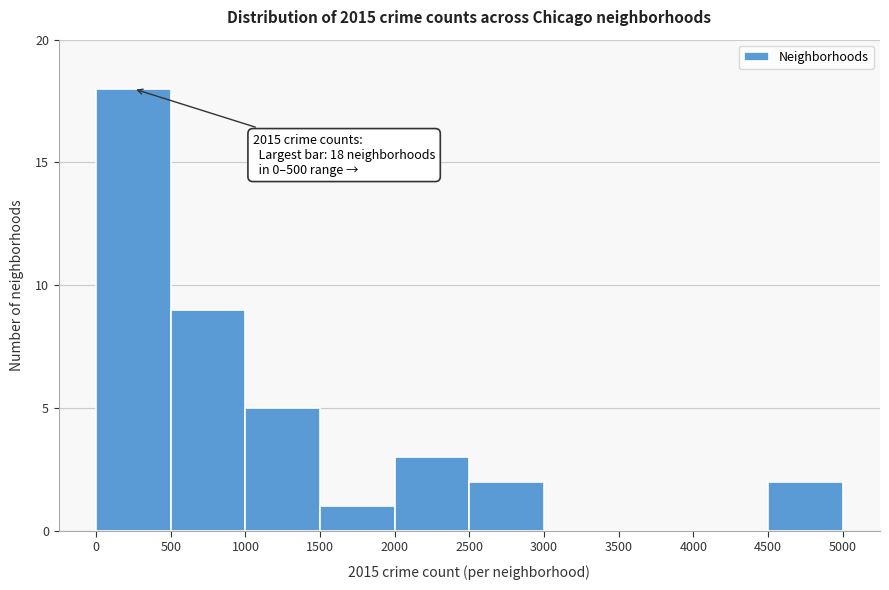

Which range on the x-axis has the tallest bar?

0 to 500